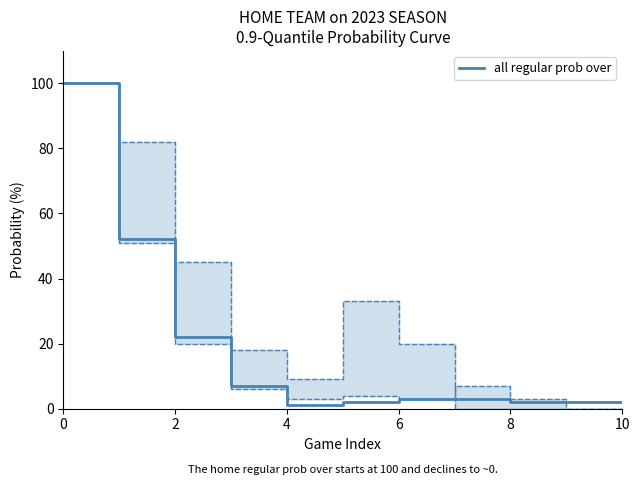

At which category does the chart reach its minimum across all series?

9